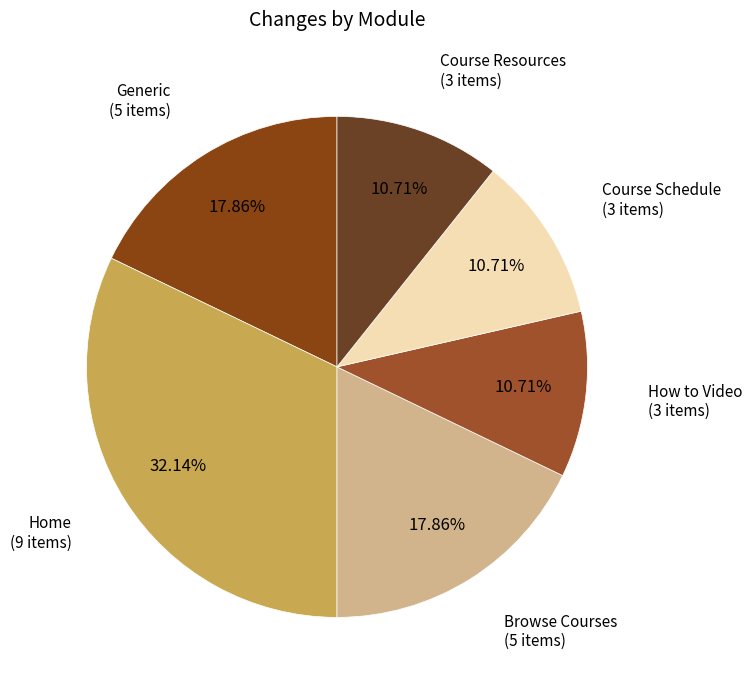

Rank the categories by value from highest to lowest.

Home, Generic, Browse Courses, How to Video, Course Schedule, Course Resources